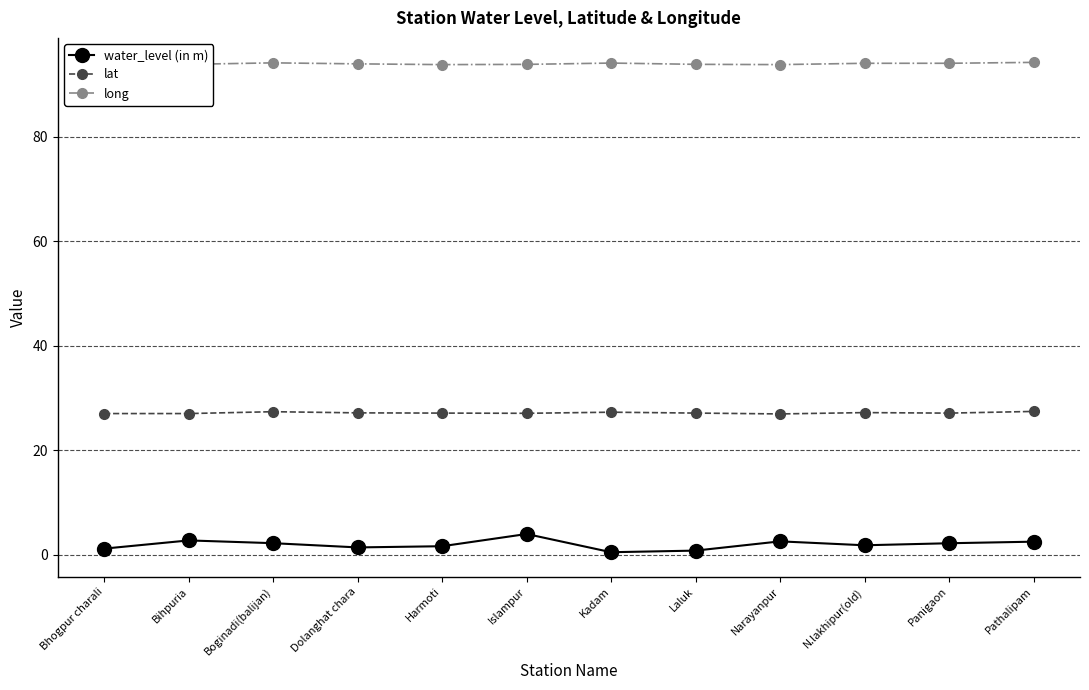

Which series changed the most between Islampur and Panigaon?

water_level (in m)